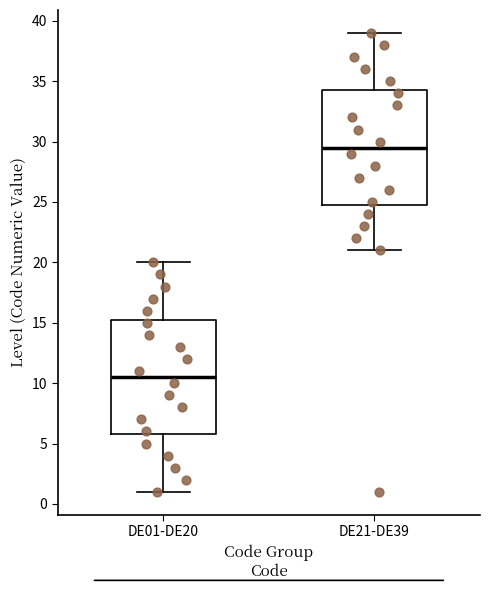

Reading left to right, read every box against the y-axis: the position of its median line, the range the box covers, and the ends of its whiskers. The values are not printed on the chart, so give them approximately, as read against the axis.

DE01-DE20: median 10.5, box 6.0 to 15.5, whiskers 1.0 to 20.0
DE21-DE39: median 29.5, box 25.0 to 34.5, whiskers 21.0 to 39.0